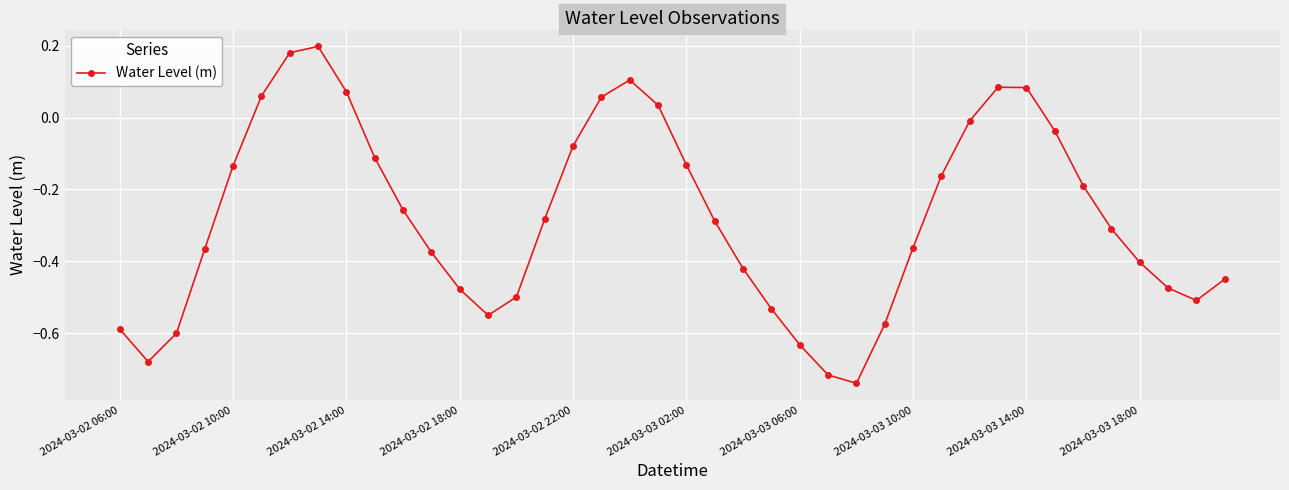

What is the difference between the maximum and minimum values?

0.9